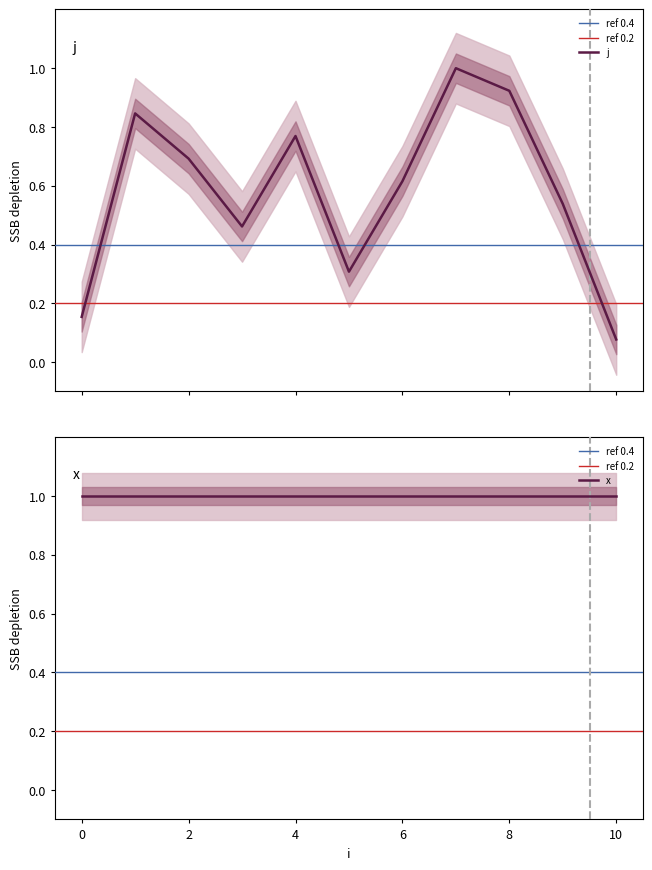

Reading left to right, transcribe all the data shown in this chart.

0=0.2	1=0.8	2=0.7	3=0.5	4=0.8	5=0.3	6=0.6	7=1.0	8=0.9	9=0.5	10=0.1